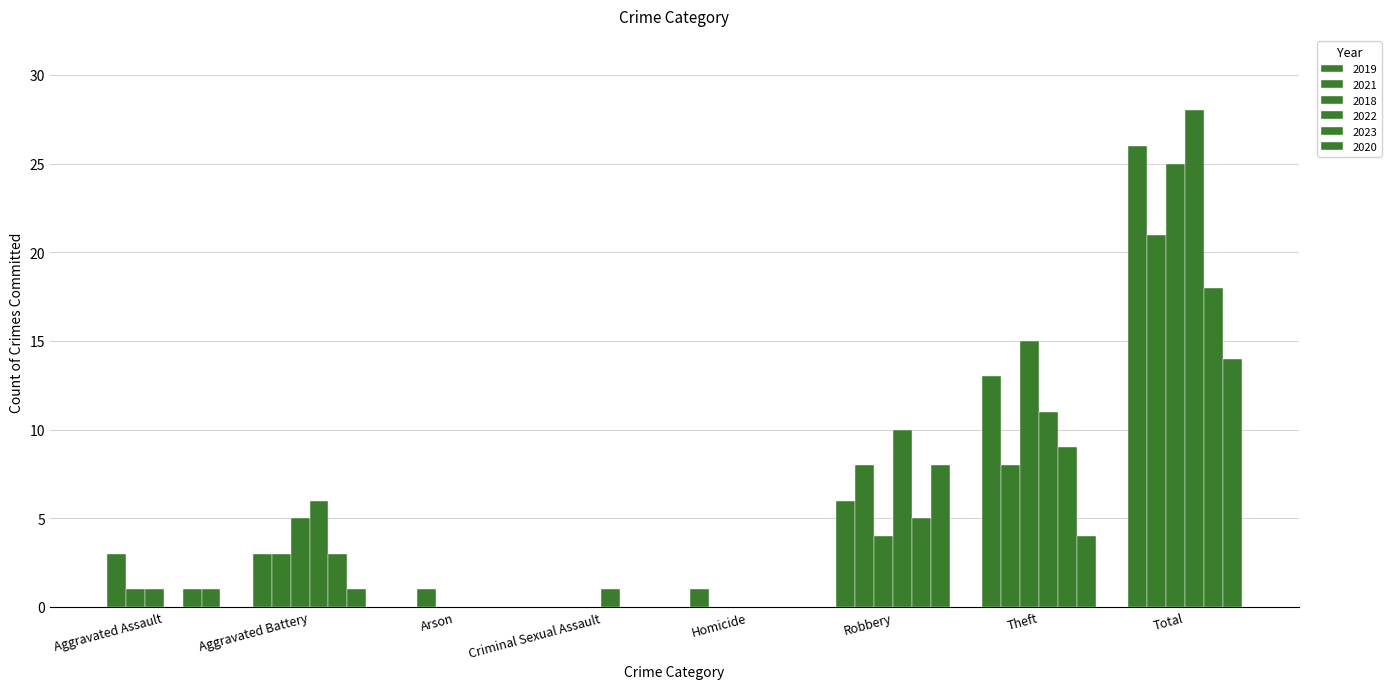

What is the difference between the second highest and minimum values in the 2021 series?

8